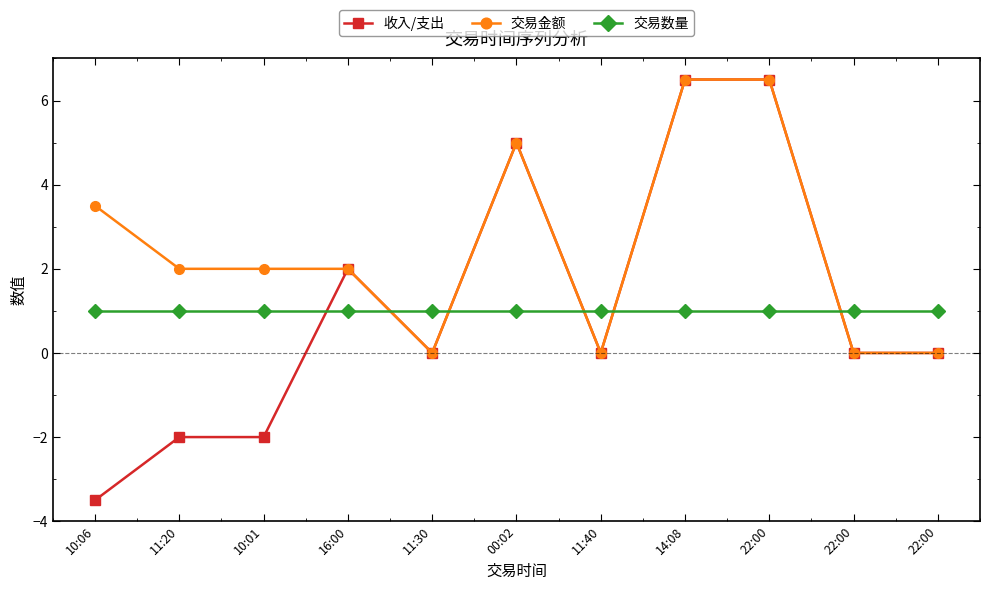

How many categories are shown in the chart?

11